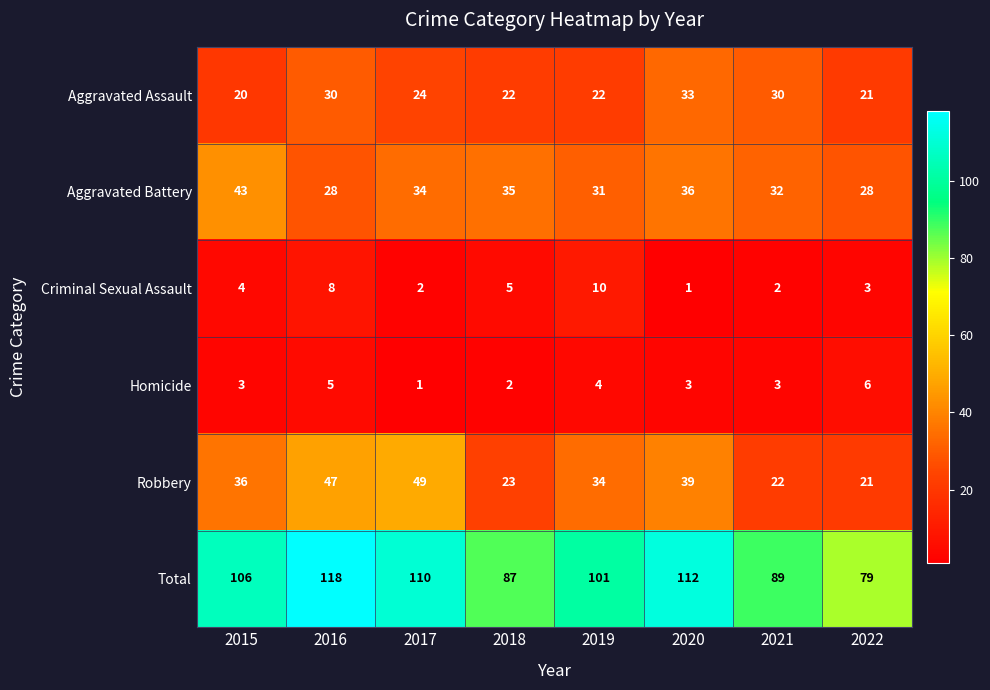

Which category has the highest value in the Robbery series?

2017